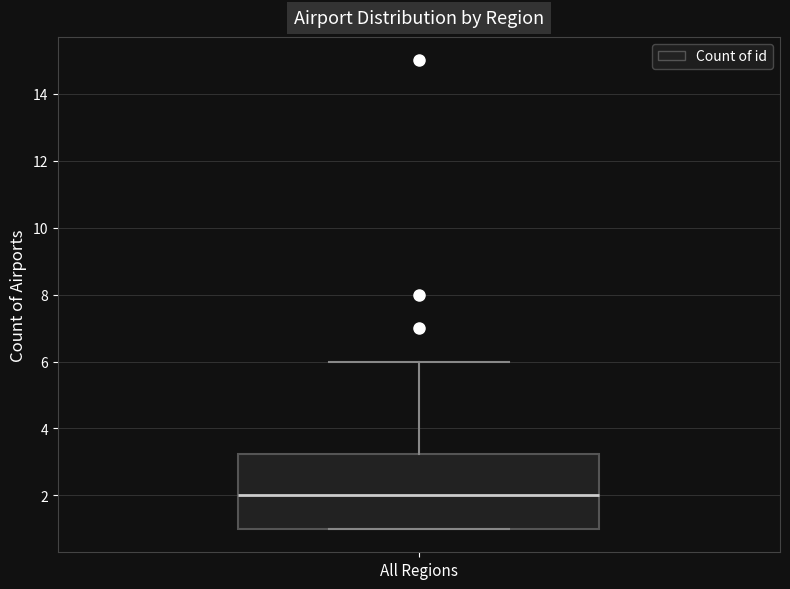

Read this box plot against the y-axis: the position of the median line, the range covered by the box, and the ends of both whiskers. The values are not printed on the chart, so give them approximately, as read against the axis.

median 2.0, box 1.0 to 3.2, whiskers 1.0 to 6.0